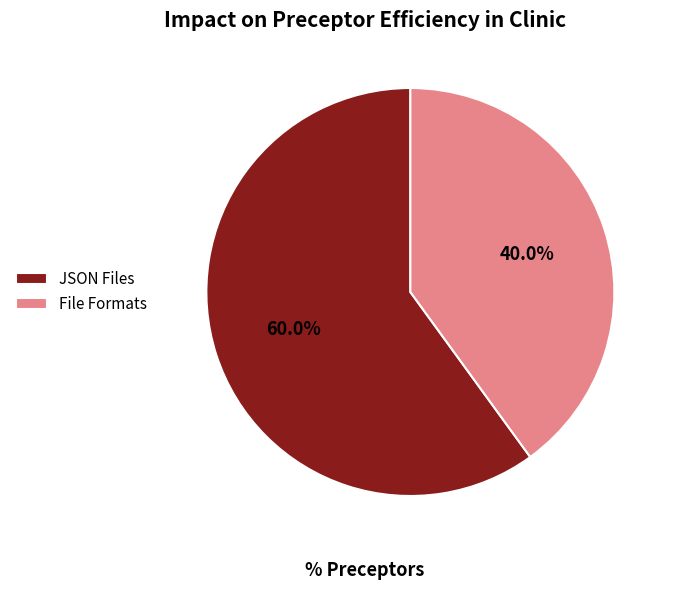

What is the total percentage of JSON Files and File Formats?

100.0%